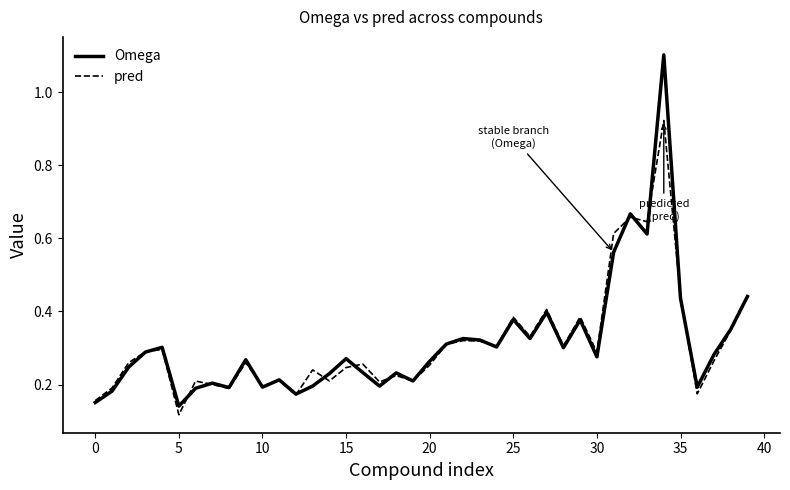

Which series has the largest range (max minus min)?

Omega